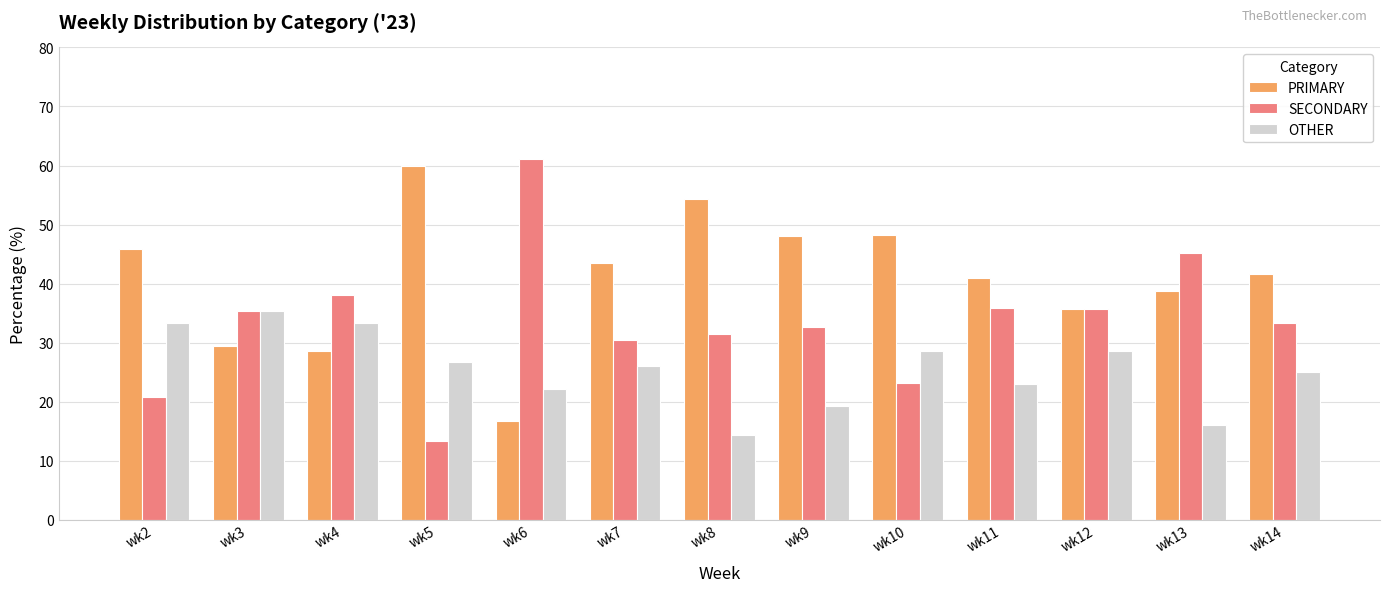

The value of OTHER at wk6 is 29.6. True or false?

False